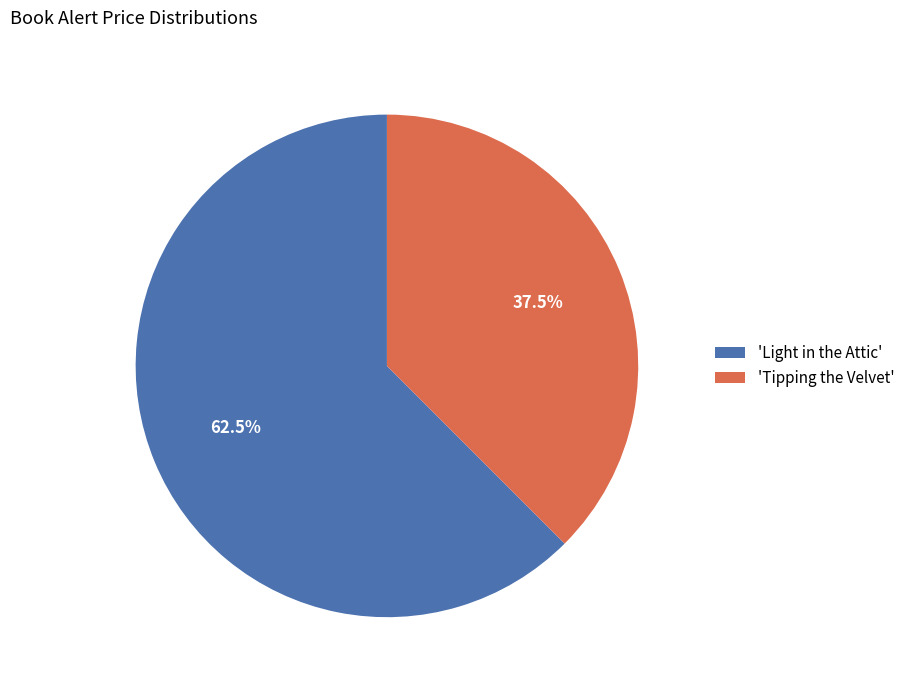

Between 'Light in the Attic' and 'Tipping the Velvet', which is larger?

'Light in the Attic'